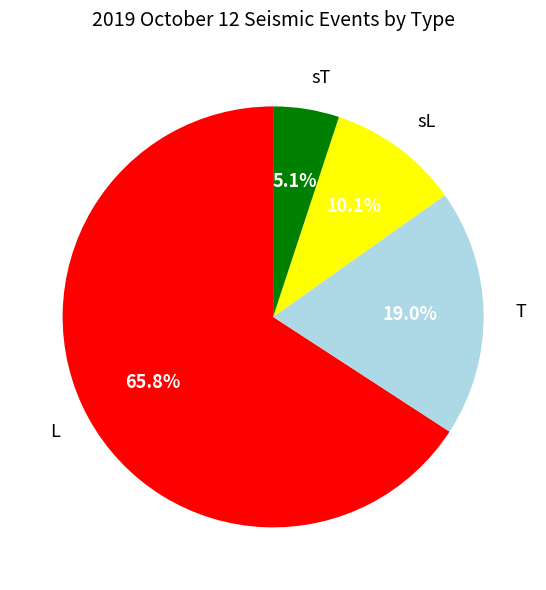

Which has a higher value, sT or sL?

sL